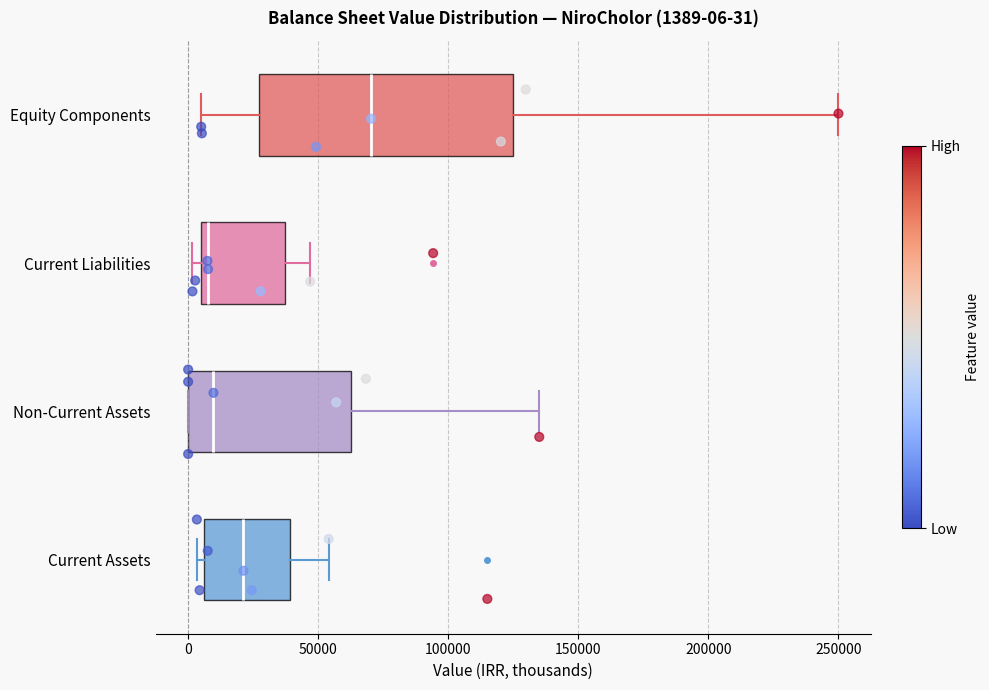

Which box is the widest, from its left edge to its right edge?

Equity Components